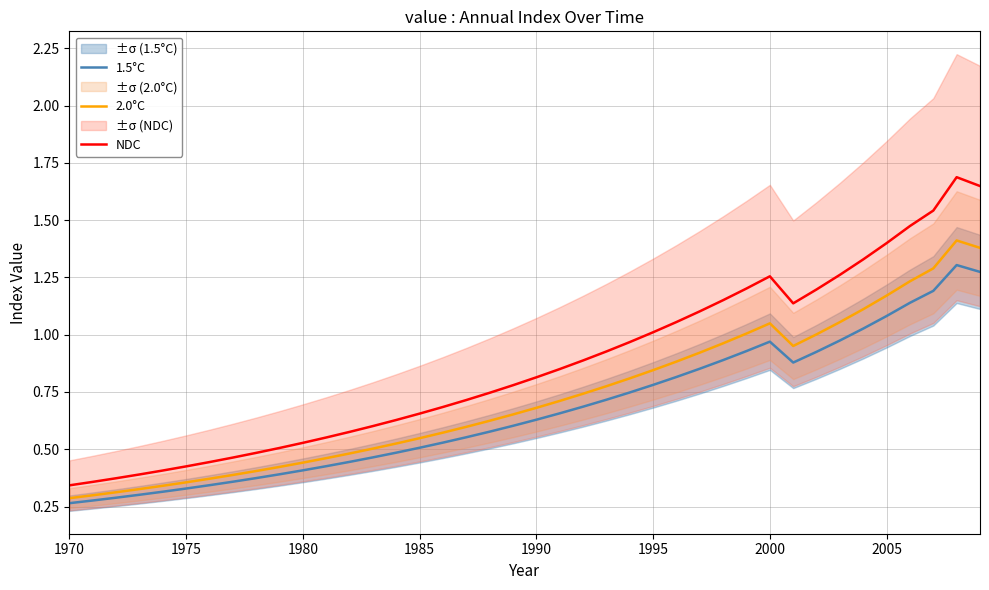

True or false: 1.5°C and NDC cross at least once.

False